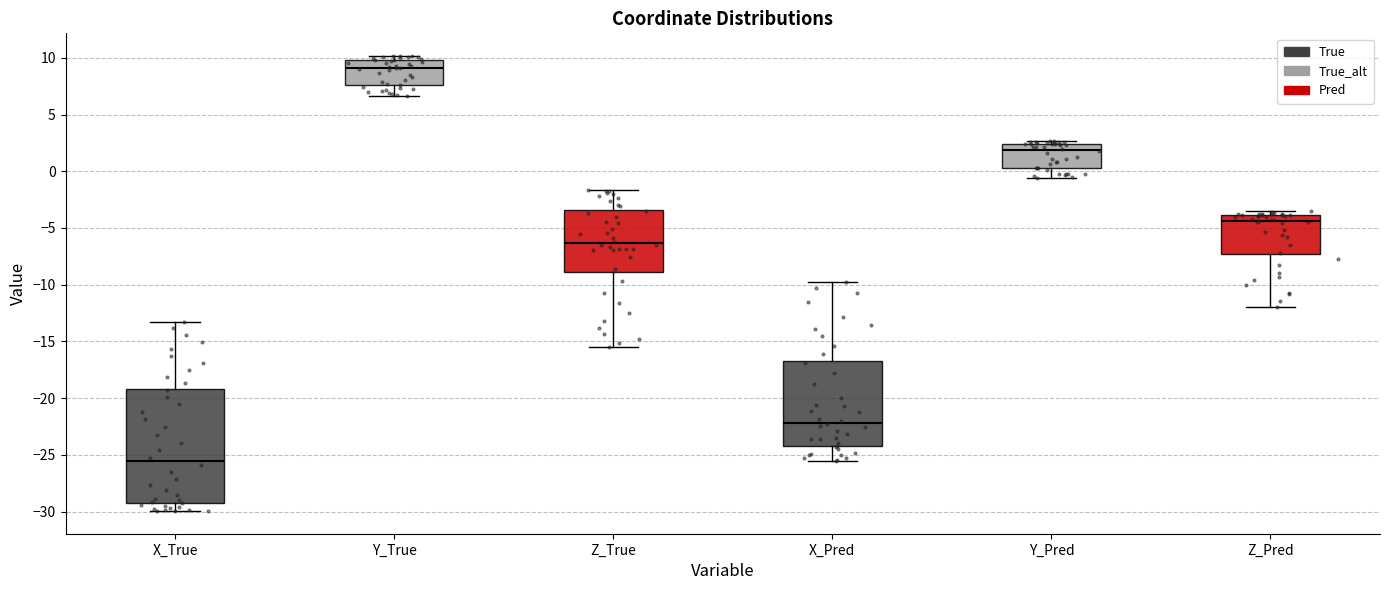

Reading left to right, read every box against the y-axis: the position of its median line, the range the box covers, and the ends of its whiskers. The values are not printed on the chart, so give them approximately, as read against the axis.

X_True: median -25.5, box -29.5 to -19.0, whiskers -30.0 to -13.5
Y_True: median 9.0, box 7.5 to 10.0, whiskers 6.5 to 10.0 (just above the box's upper edge)
Z_True: median -6.5, box -9.0 to -3.5, whiskers -15.5 to -1.5
X_Pred: median -22.0, box -24.0 to -16.5, whiskers -25.5 to -10.0
Y_Pred: median 2.0, box 0.5 to 2.5, whiskers -0.5 to 2.5 (just above the box's upper edge)
Z_Pred: median -4.5, box -7.5 to -4.0, whiskers -12.0 to -3.5